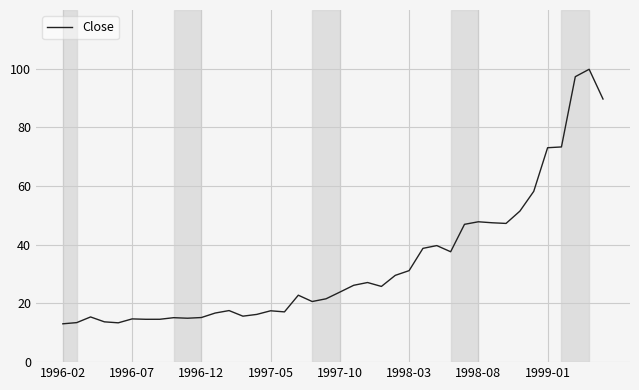

What is the minimum value shown in the chart?

13.1